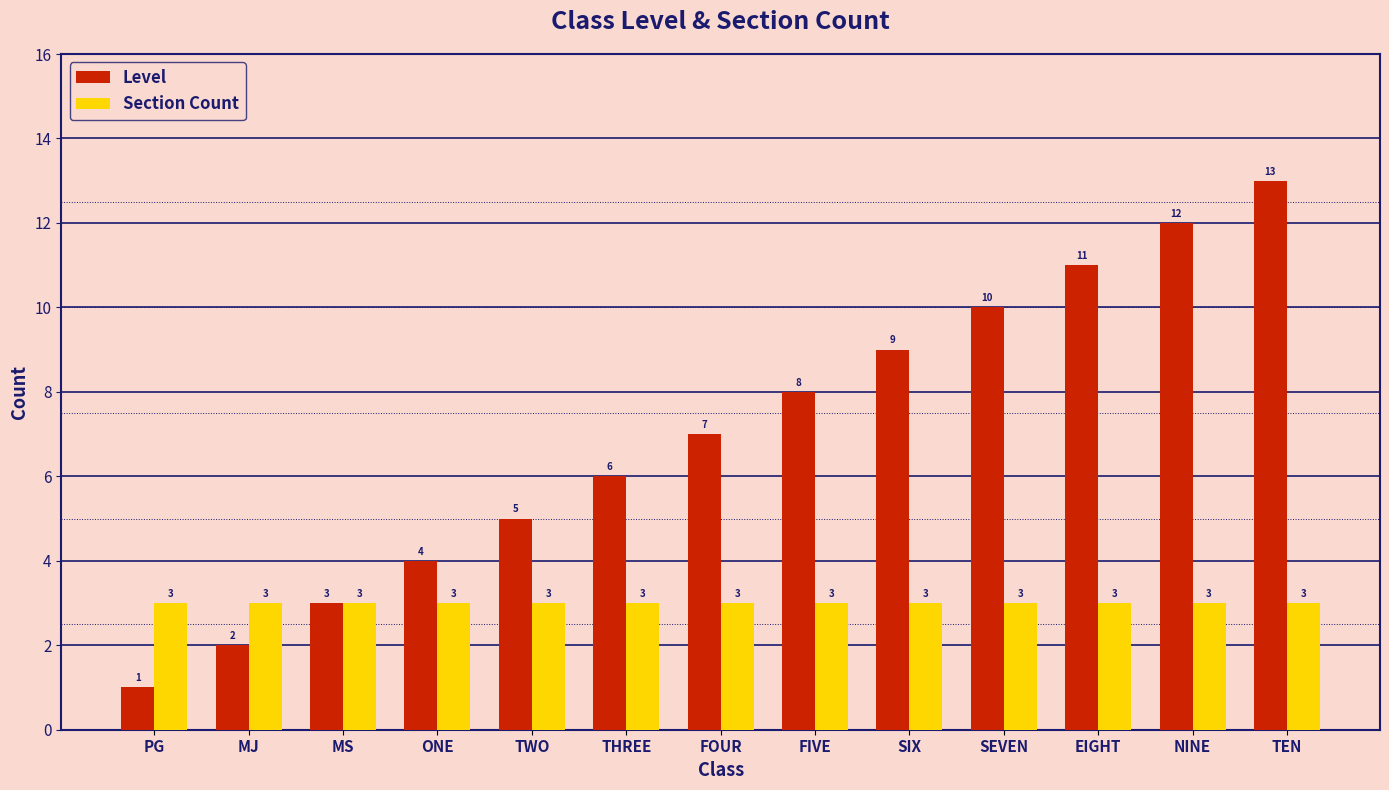

True or false: Level has a value of 7 at EIGHT.

False